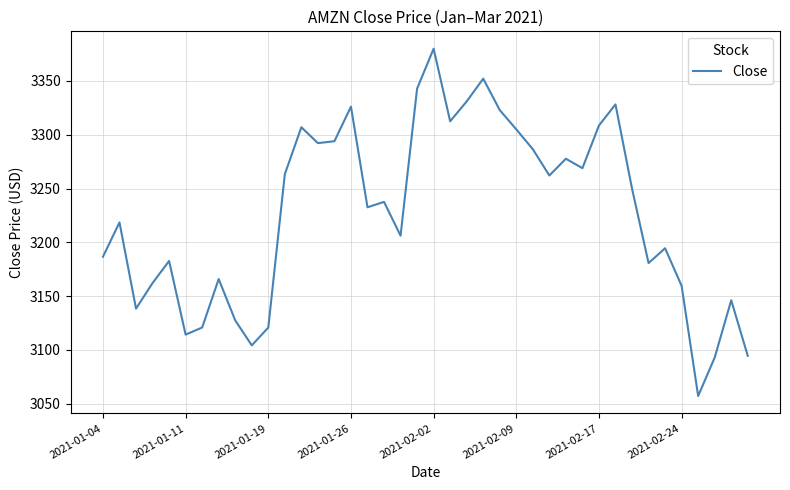

What is the difference between the maximum and minimum values?

322.8